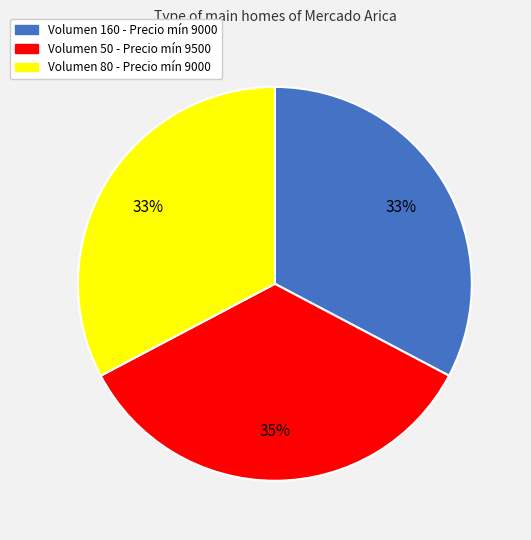

The Volumen 160 - Precio mín 9000 slice represents 20% of the pie. True or false?

False